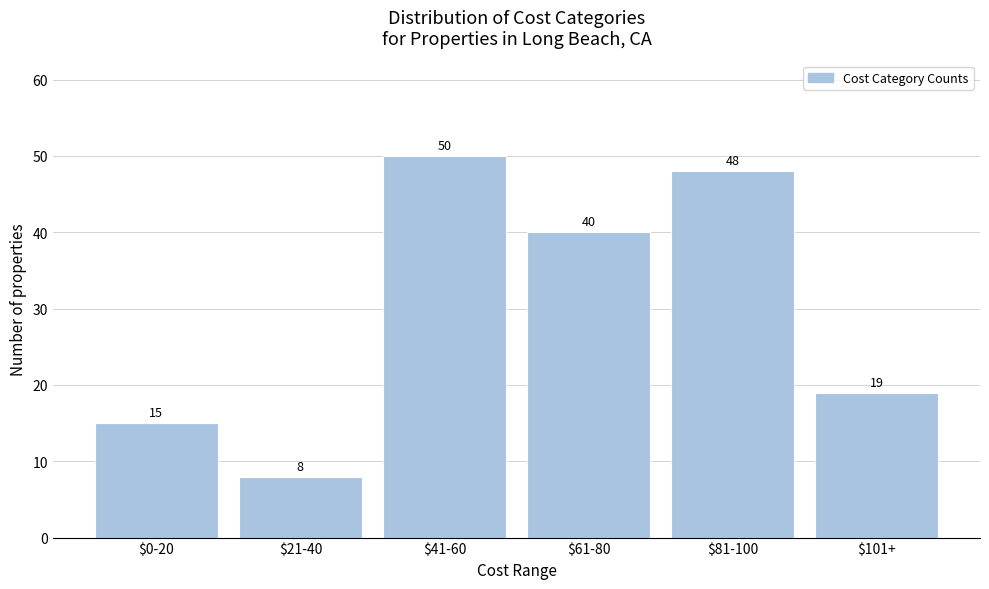

Reading left to right, transcribe all the data shown in this chart.

15	8	50	40	48	19